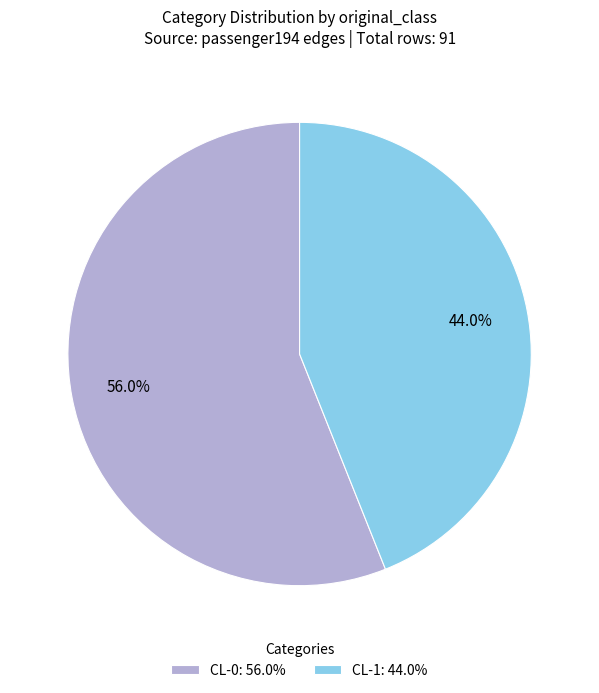

Rank the categories by value from highest to lowest.

CL-0, CL-1